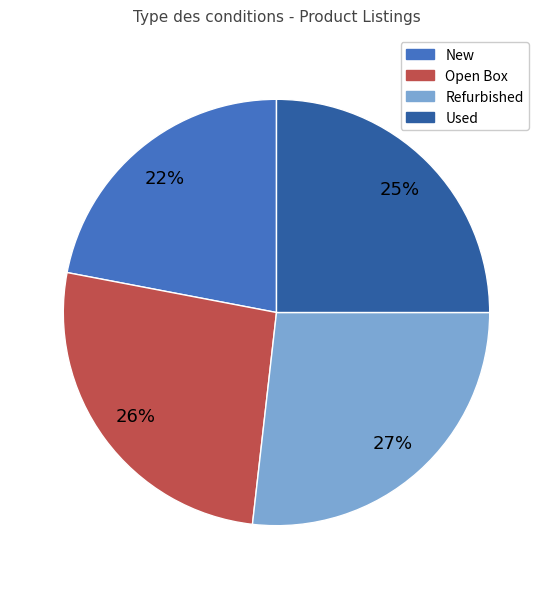

How many segments does this pie chart have?

4